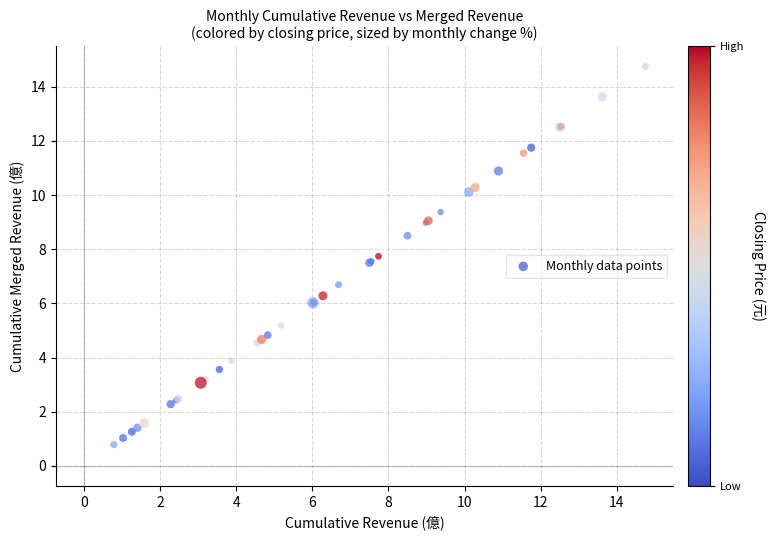

What Y value in the scatter plot is closest to 7?

6.7